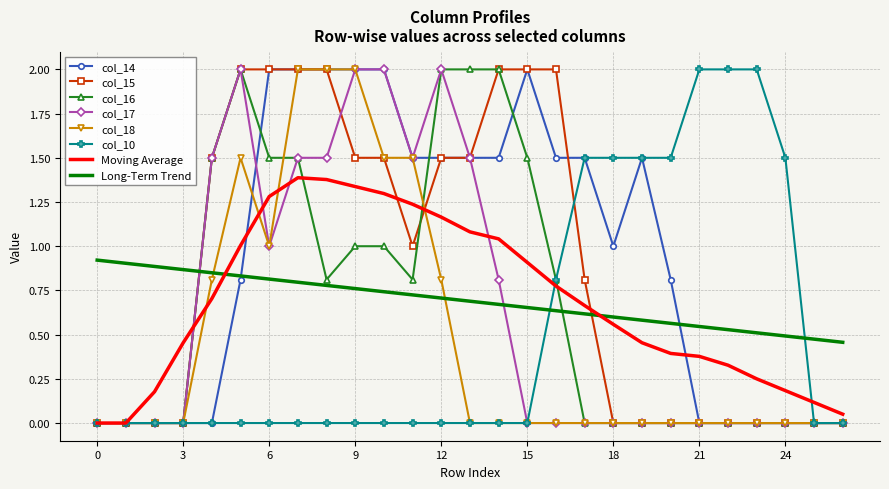

What is the greatest value displayed?

2.0